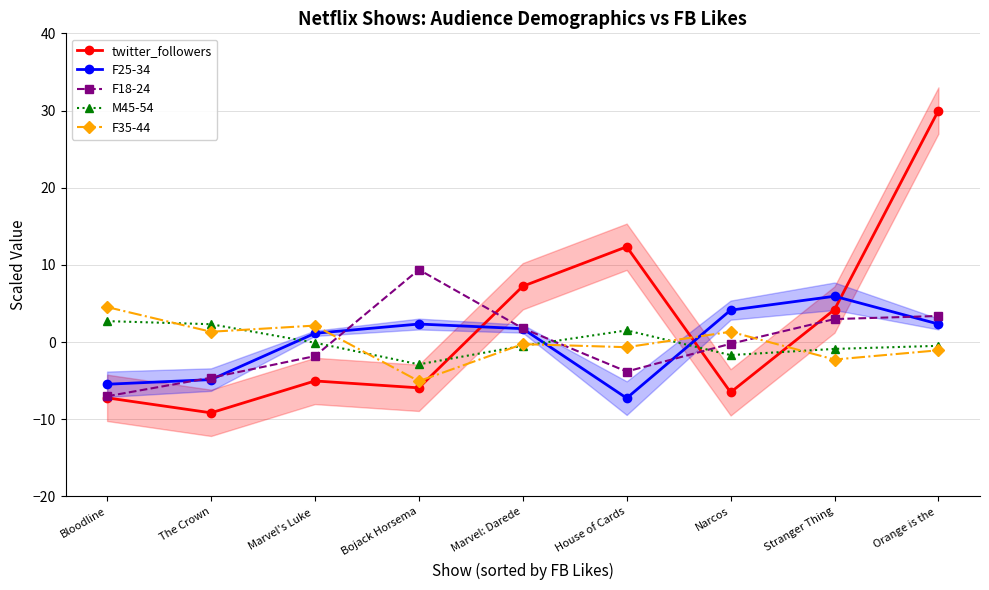

The value of twitter_followers at Bojack Horsema is -2.9. True or false?

False